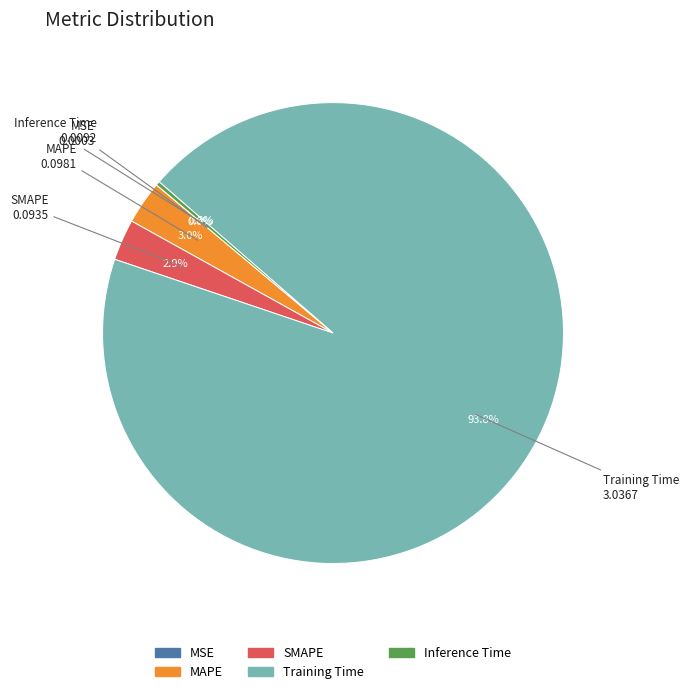

Is there a majority slice in this chart?

Yes